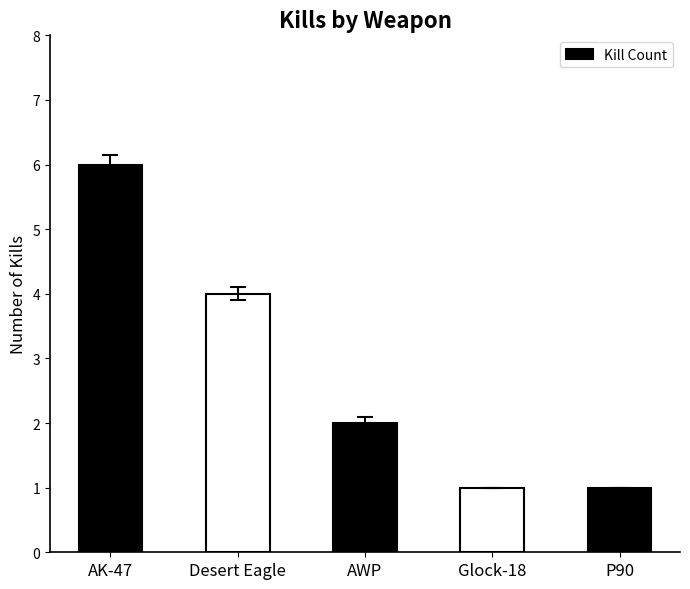

True or false: the data shows 6 at AK-47.

True